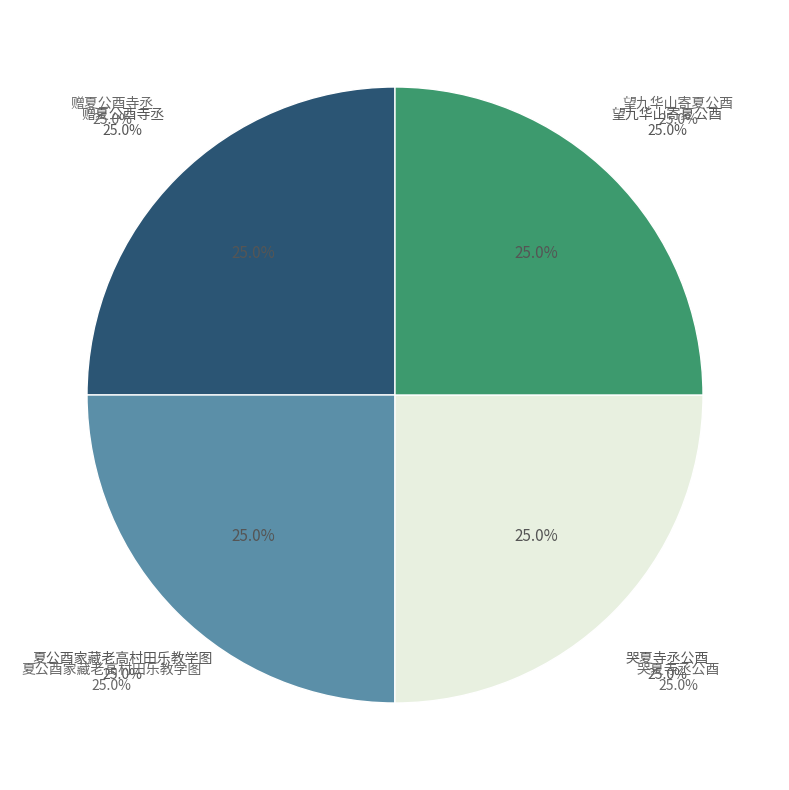

To the nearest percent, what percentage of the pie is 赠夏公酉寺丞?

25%